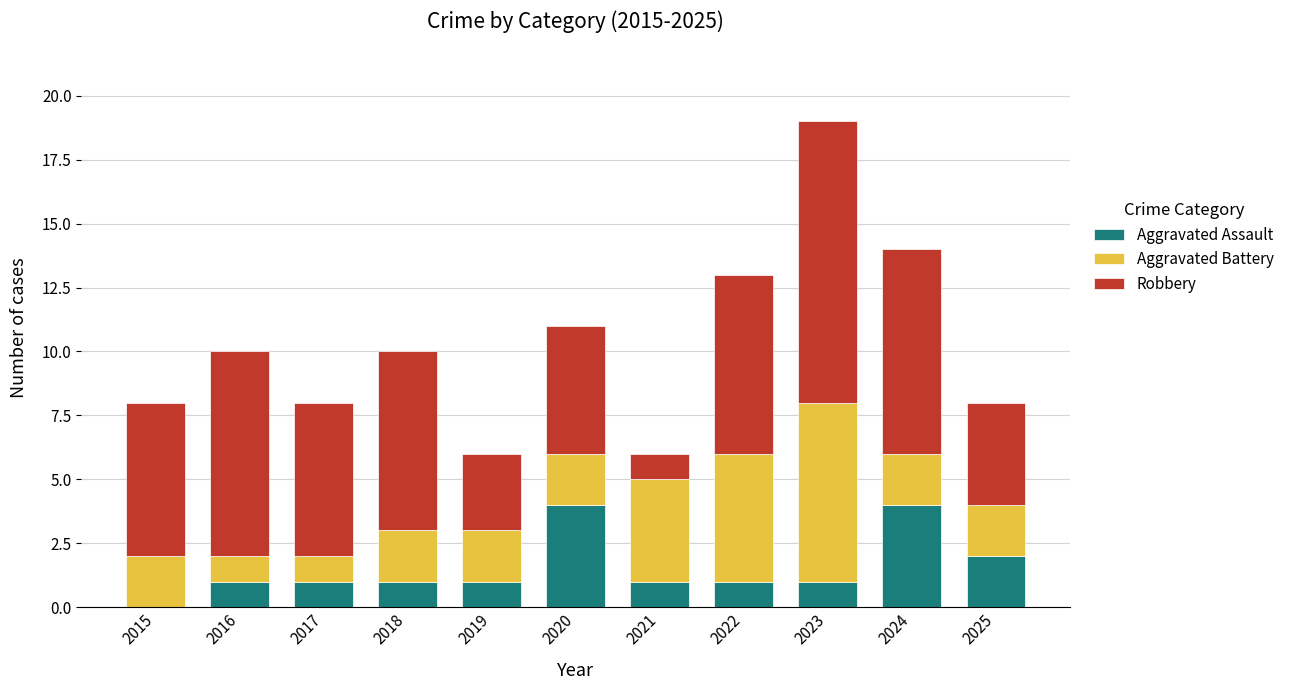

At which category is the sum across all series the highest?

2023